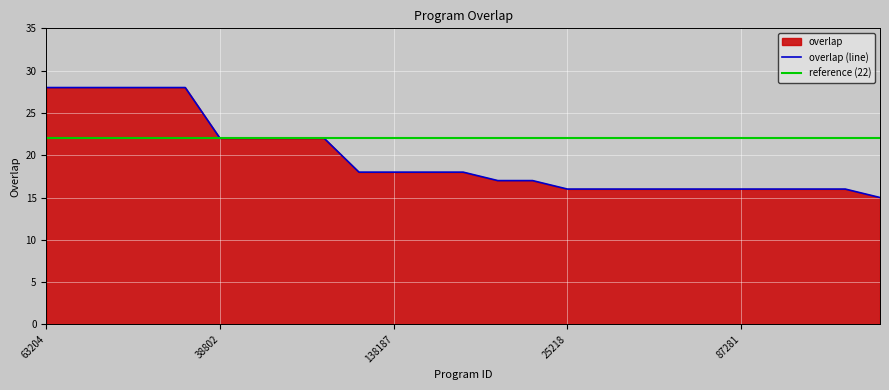

How many distinct data groups are displayed?

1